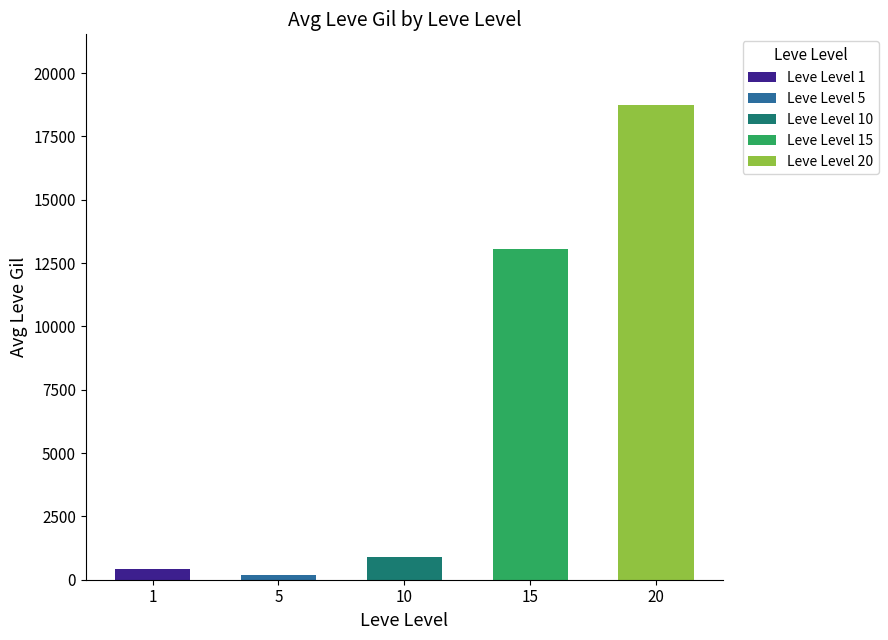

What is the difference between the maximum and minimum values?

18518